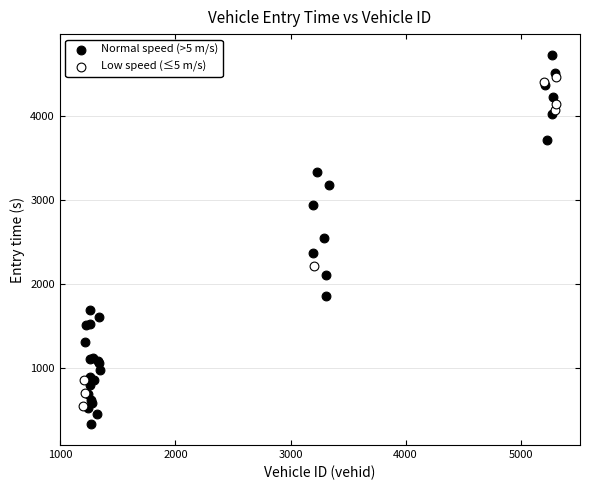

Which series contains the highest Y value?

Normal speed (>5 m/s)